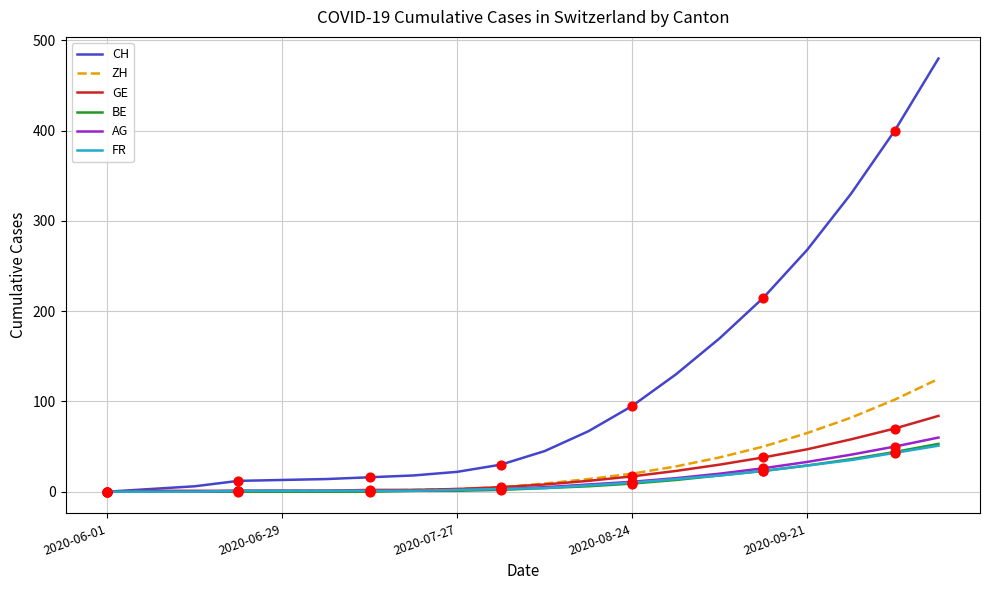

Which series has the largest range (max minus min)?

CH